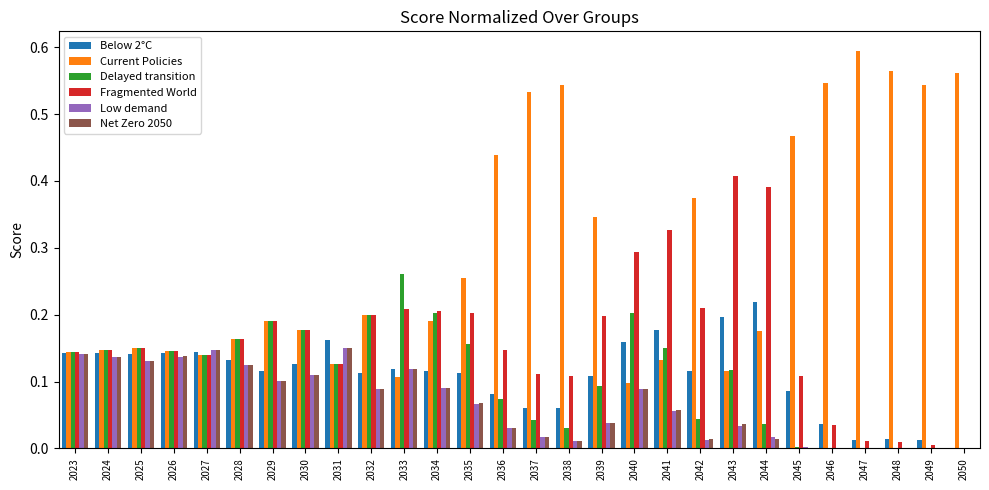

Which label corresponds to the largest value in the chart?

2047